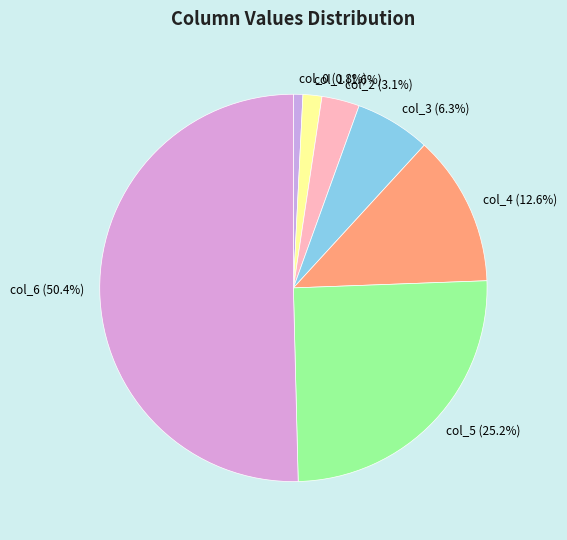

What is the ratio of the value at col_4 (12.6%) to the value at col_3 (6.3%)?

2.0